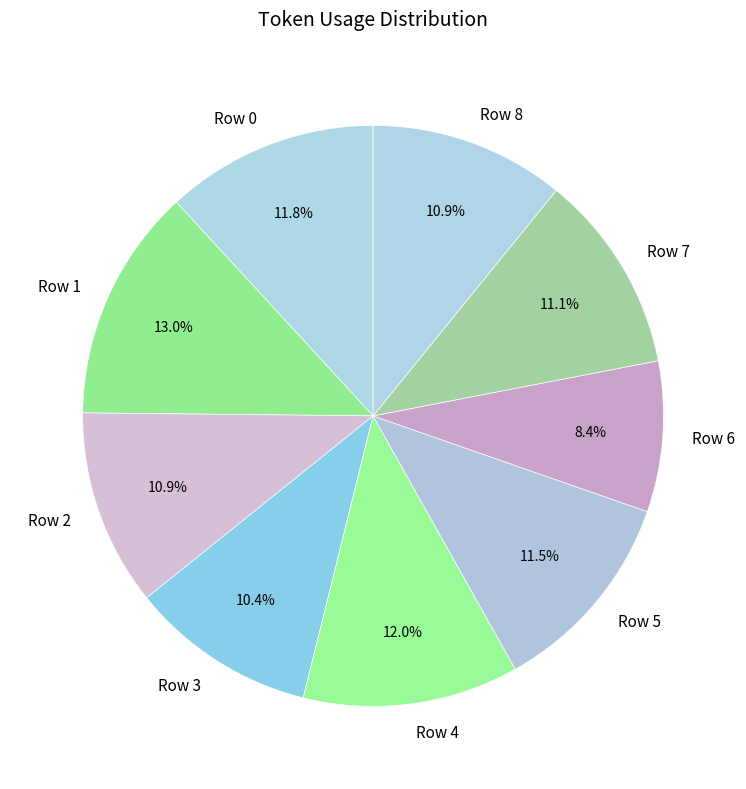

Which slice is the smallest?

Row 6